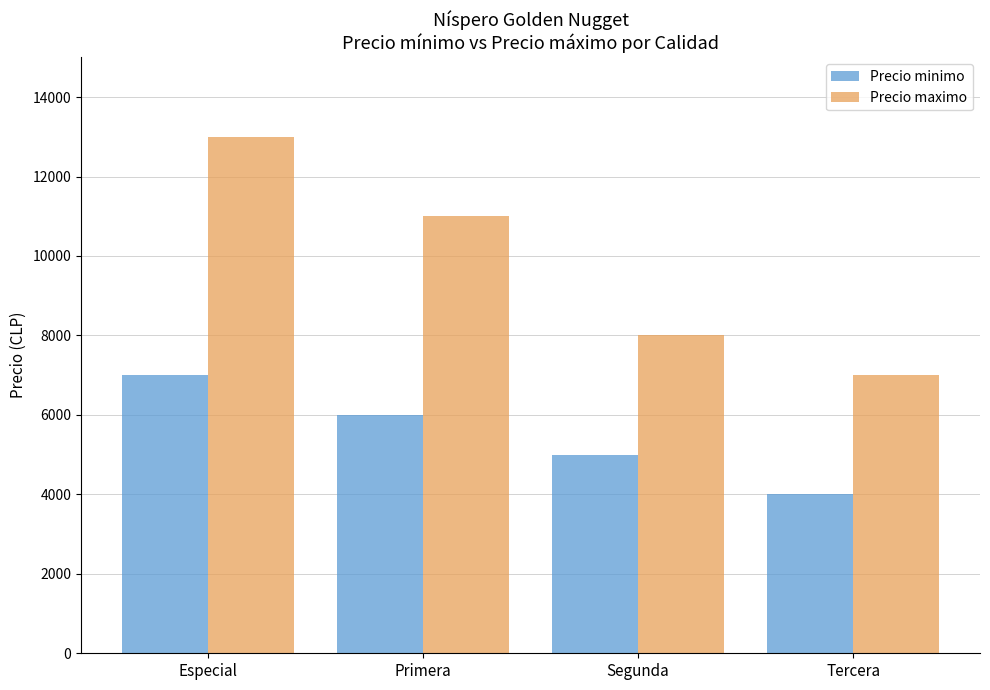

How many Precio maximo values are between 8000 and 13000?

3